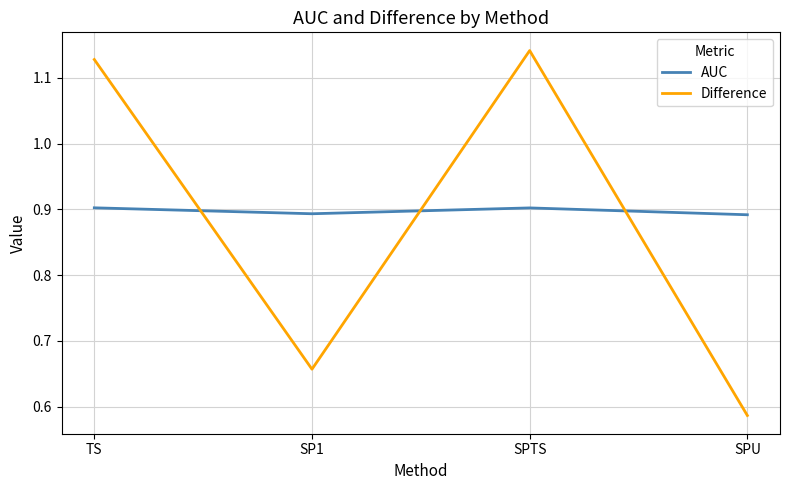

In AUC, how many points are lower than both neighbors (excluding endpoints)?

1